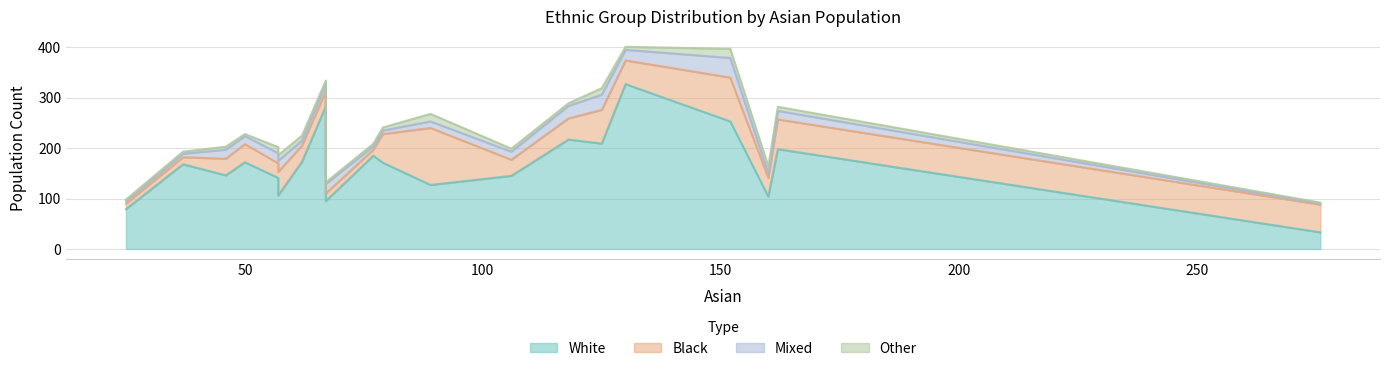

What is the sum of the other values at 276 and 118?

7